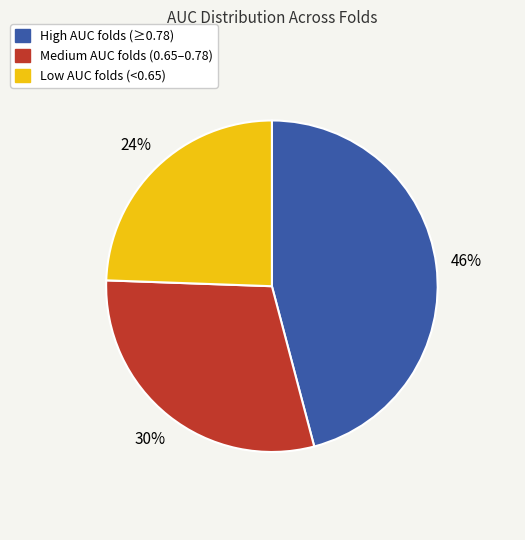

Combined, do Low AUC folds (<0.65) and Medium AUC folds (0.65–0.78) account for over 50%?

Yes